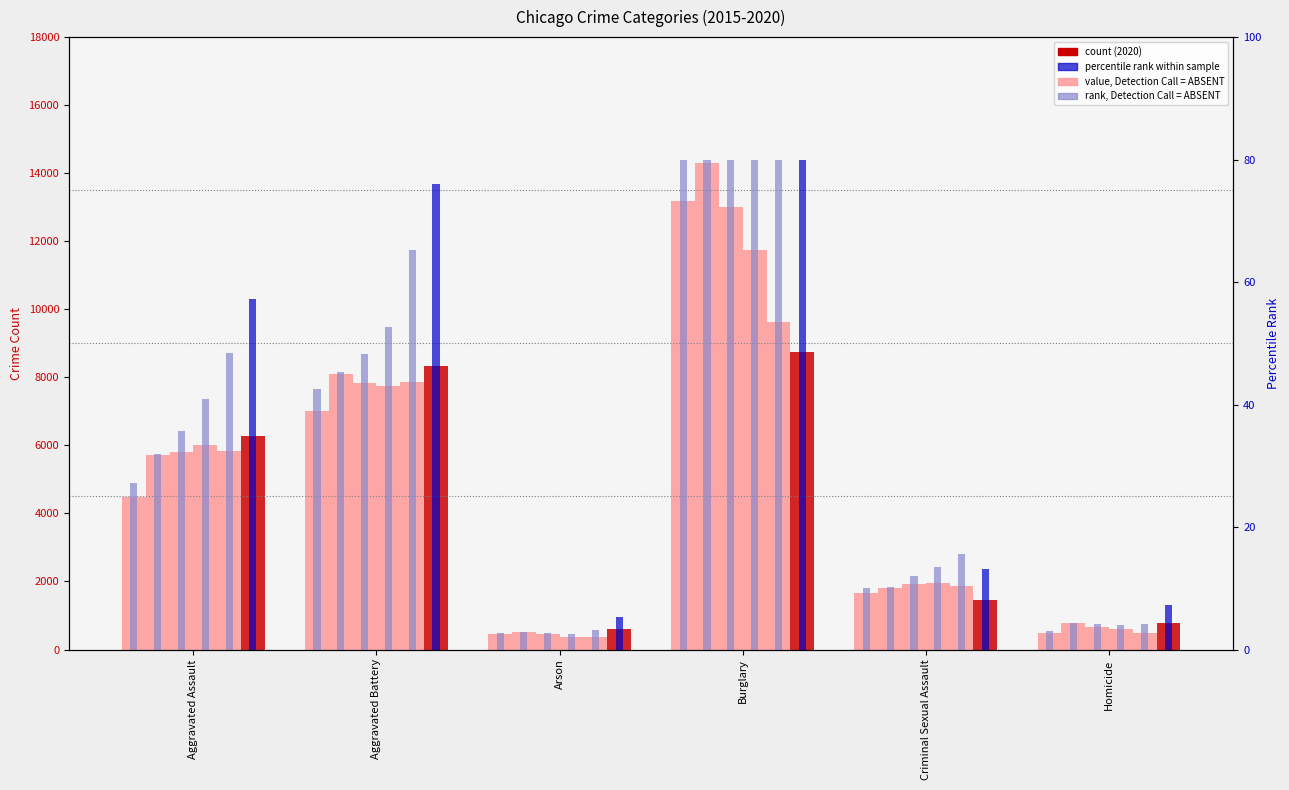

What is the smallest value displayed?

373